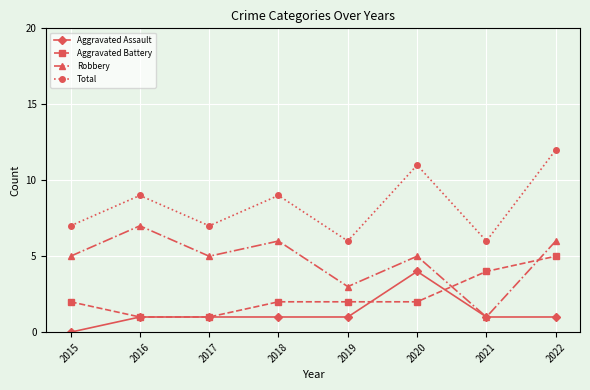

What are all the series names shown in the legend?

Aggravated Assault, Aggravated Battery, Robbery, Total